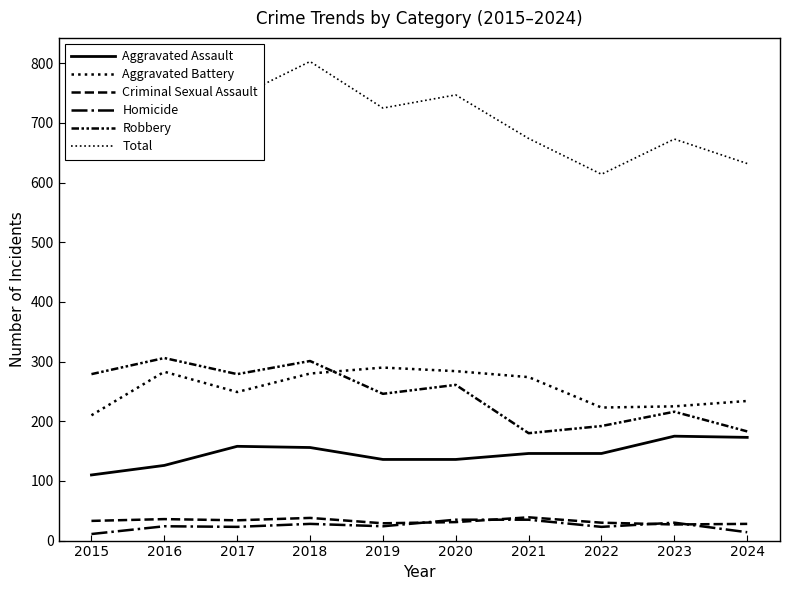

What is the difference between the maximum and minimum values in the Aggravated Battery series?

80